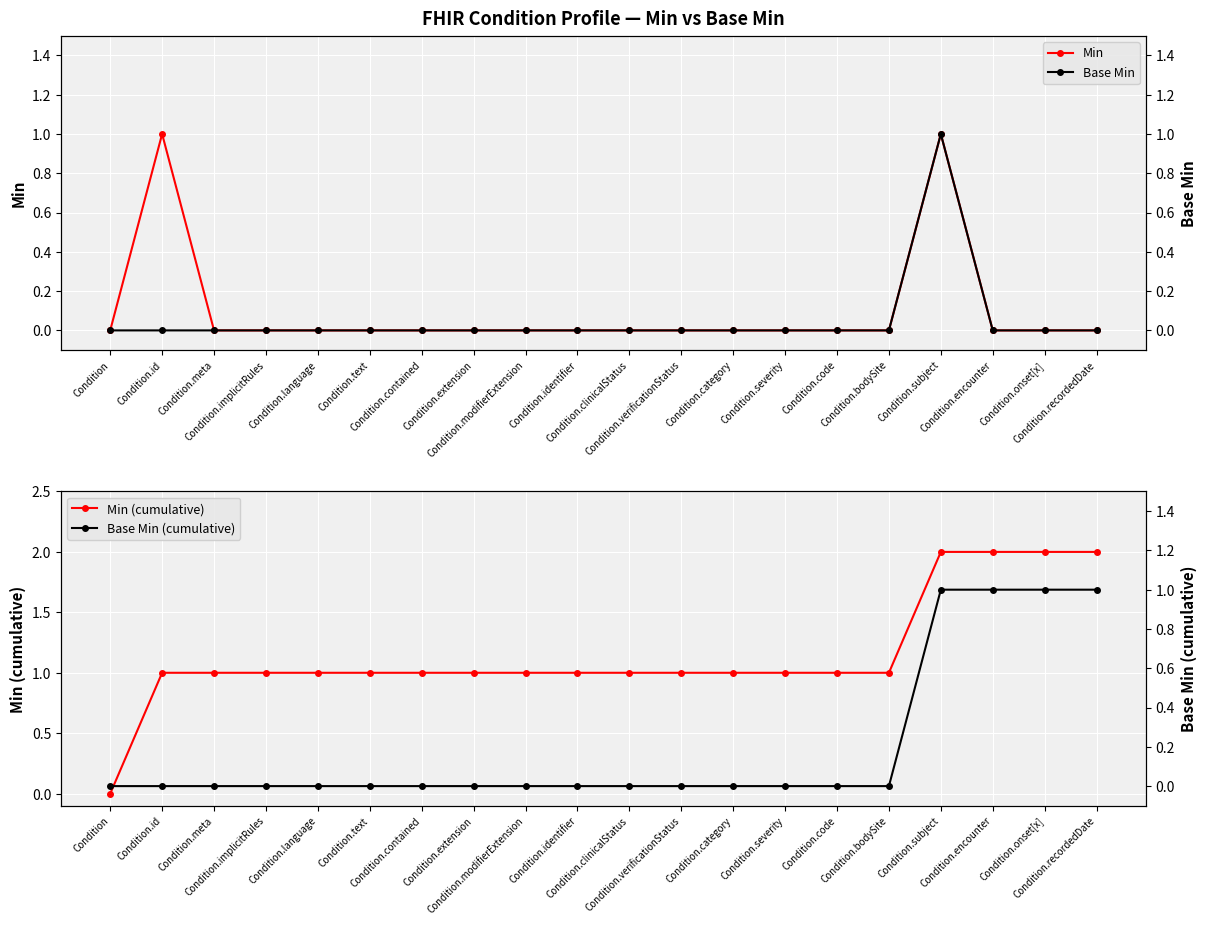

Reading left to right, transcribe all the data shown in this chart.

Min: Condition=0	Condition.id=1	Condition.meta=0	Condition.implicitRules=0	Condition.language=0	Condition.text=0	Condition.contained=0	Condition.extension=0	Condition.modifierExtension=0	Condition.identifier=0	Condition.clinicalStatus=0	Condition.verificationStatus=0	Condition.category=0	Condition.severity=0	Condition.code=0	Condition.bodySite=0	Condition.subject=1	Condition.encounter=0	Condition.onset[x]=0	Condition.recordedDate=0
Base Min: Condition=0	Condition.id=0	Condition.meta=0	Condition.implicitRules=0	Condition.language=0	Condition.text=0	Condition.contained=0	Condition.extension=0	Condition.modifierExtension=0	Condition.identifier=0	Condition.clinicalStatus=0	Condition.verificationStatus=0	Condition.category=0	Condition.severity=0	Condition.code=0	Condition.bodySite=0	Condition.subject=1	Condition.encounter=0	Condition.onset[x]=0	Condition.recordedDate=0
Min (cumulative): Condition=0	Condition.id=1	Condition.meta=1	Condition.implicitRules=1	Condition.language=1	Condition.text=1	Condition.contained=1	Condition.extension=1	Condition.modifierExtension=1	Condition.identifier=1	Condition.clinicalStatus=1	Condition.verificationStatus=1	Condition.category=1	Condition.severity=1	Condition.code=1	Condition.bodySite=1	Condition.subject=2	Condition.encounter=2	Condition.onset[x]=2	Condition.recordedDate=2
Base Min (cumulative): Condition=0	Condition.id=0	Condition.meta=0	Condition.implicitRules=0	Condition.language=0	Condition.text=0	Condition.contained=0	Condition.extension=0	Condition.modifierExtension=0	Condition.identifier=0	Condition.clinicalStatus=0	Condition.verificationStatus=0	Condition.category=0	Condition.severity=0	Condition.code=0	Condition.bodySite=0	Condition.subject=1	Condition.encounter=1	Condition.onset[x]=1	Condition.recordedDate=1